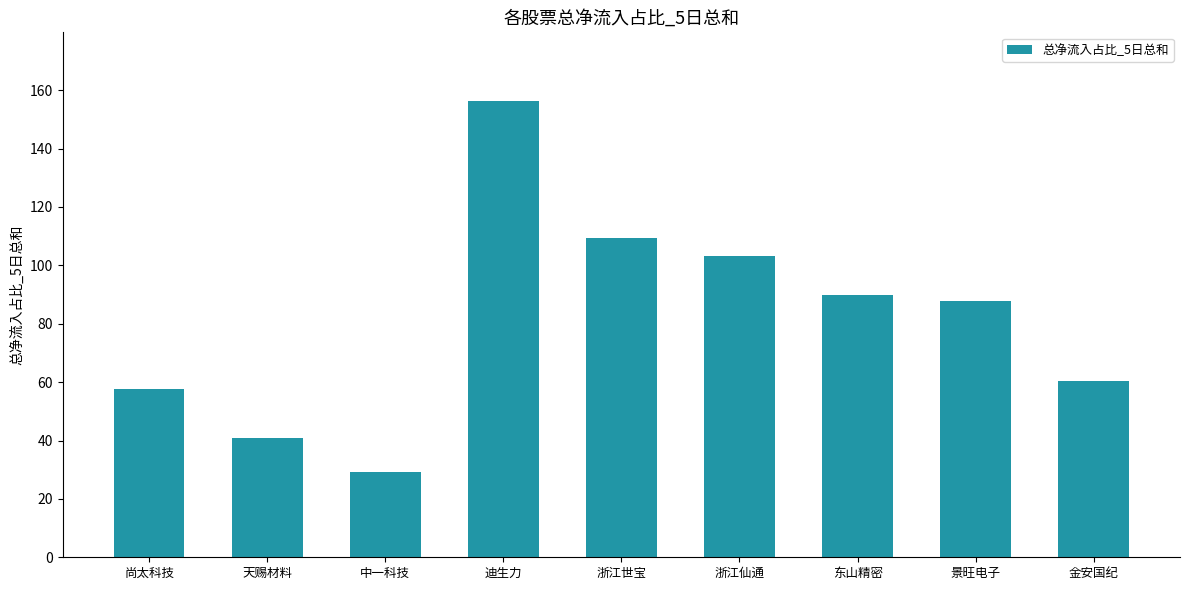

List the labels in order of value, largest first.

迪生力, 浙江世宝, 浙江仙通, 东山精密, 景旺电子, 金安国纪, 尚太科技, 天赐材料, 中一科技